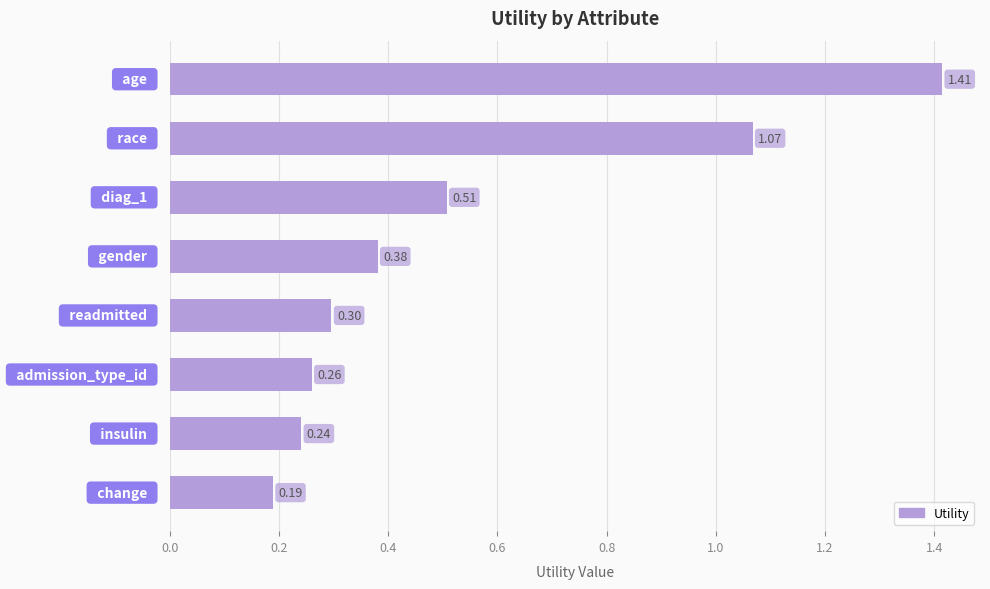

What is the difference between the maximum and second lowest values?

1.2